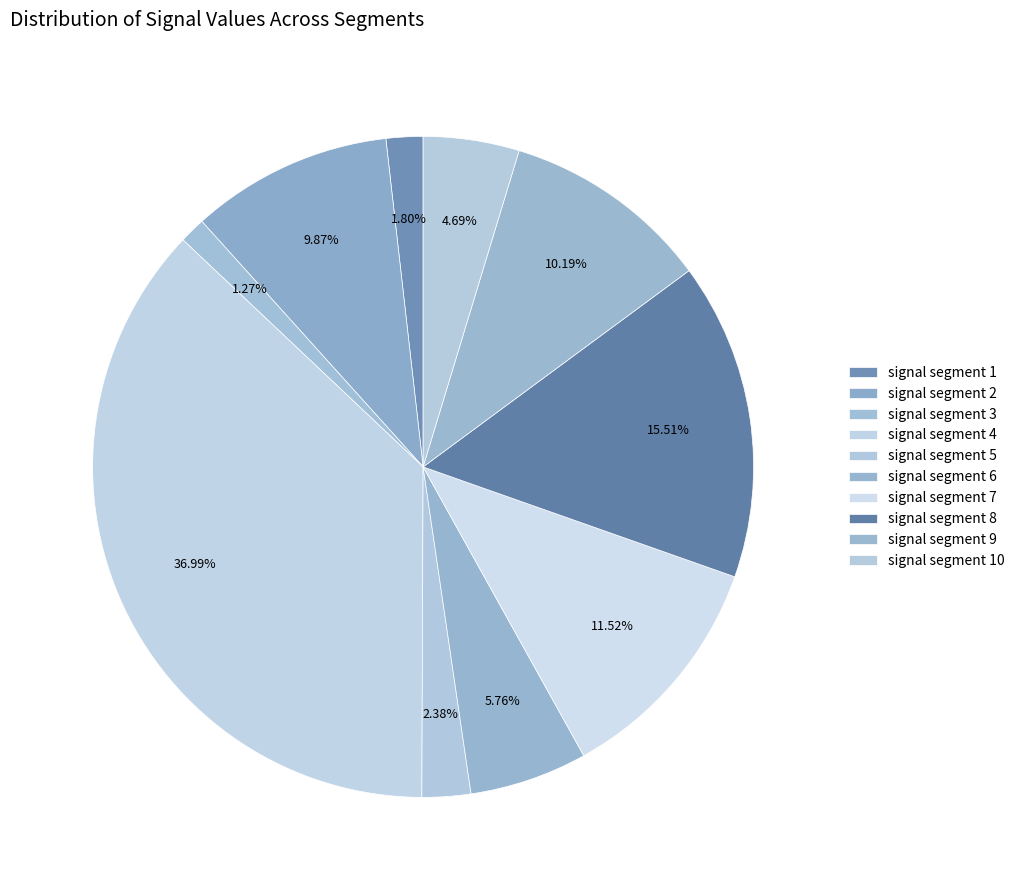

To the nearest percent, what is the average slice percentage?

10%